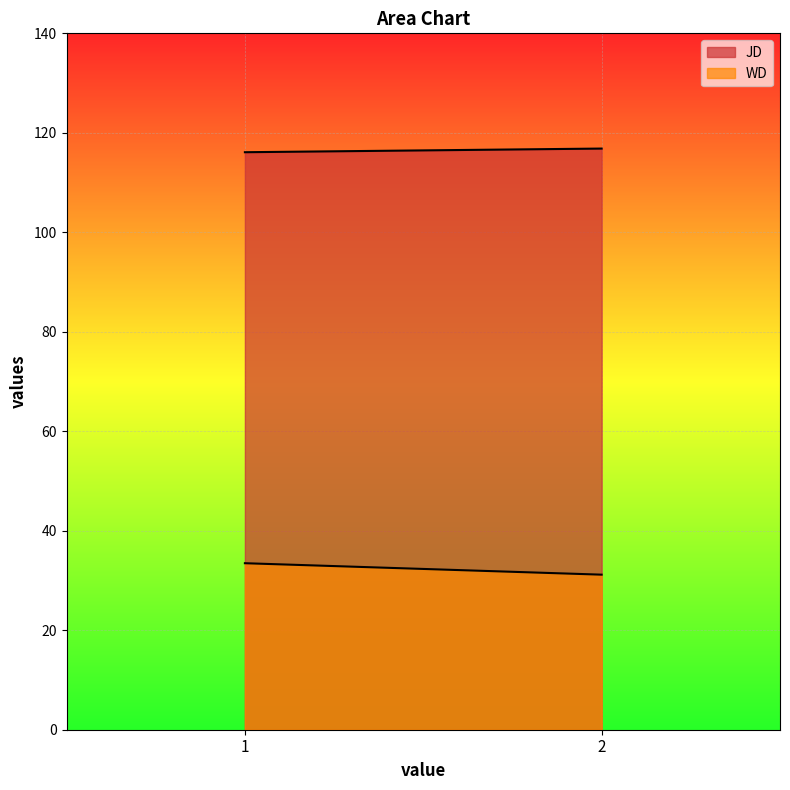

What is the minimum value shown in the chart?

31.2